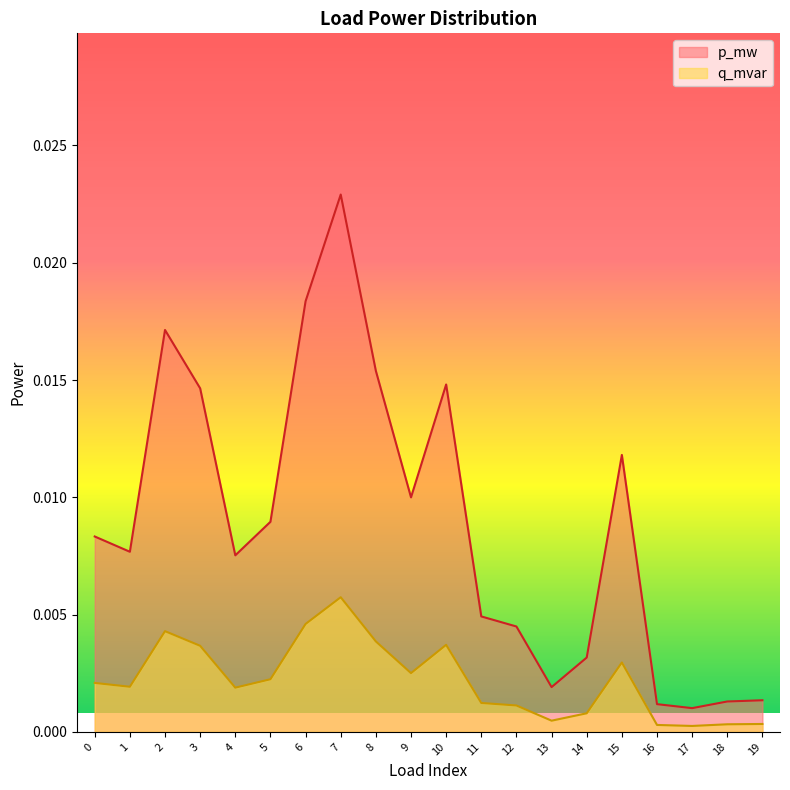

Which series has the largest total across all categories?

p_mw